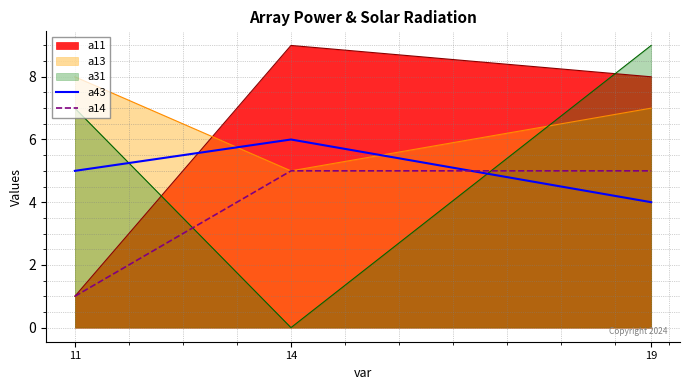

What is the smallest value displayed?

0